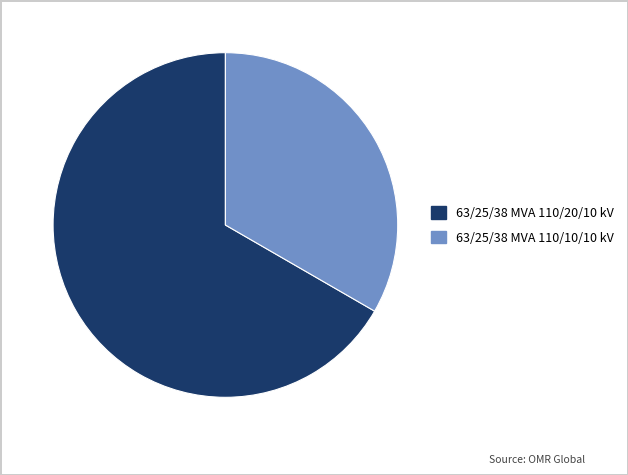

Between 63/25/38 MVA 110/10/10 kV and 63/25/38 MVA 110/20/10 kV, which is larger?

63/25/38 MVA 110/20/10 kV